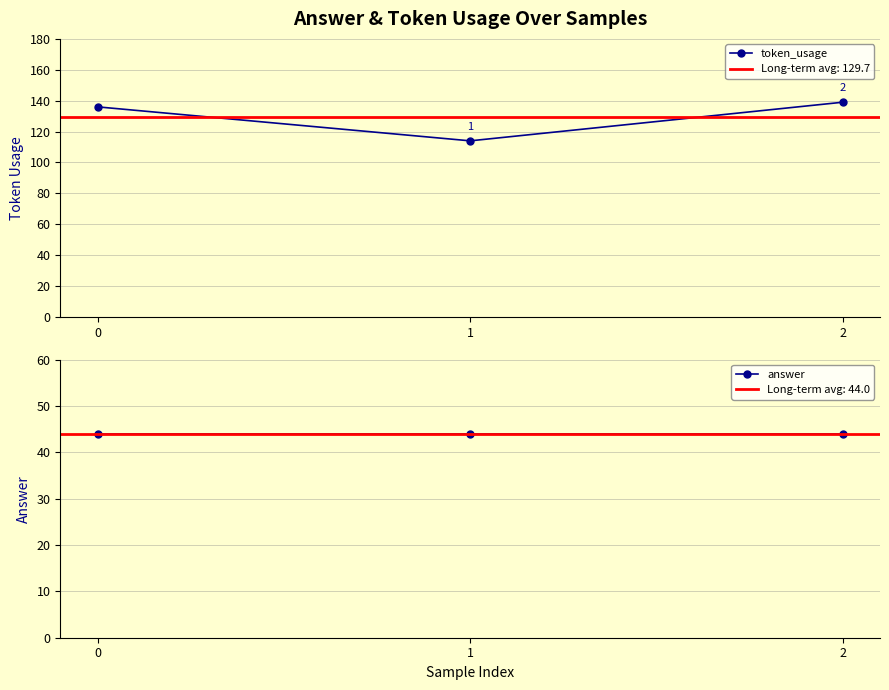

Count the token_usage values in the range 114 to 139.

3